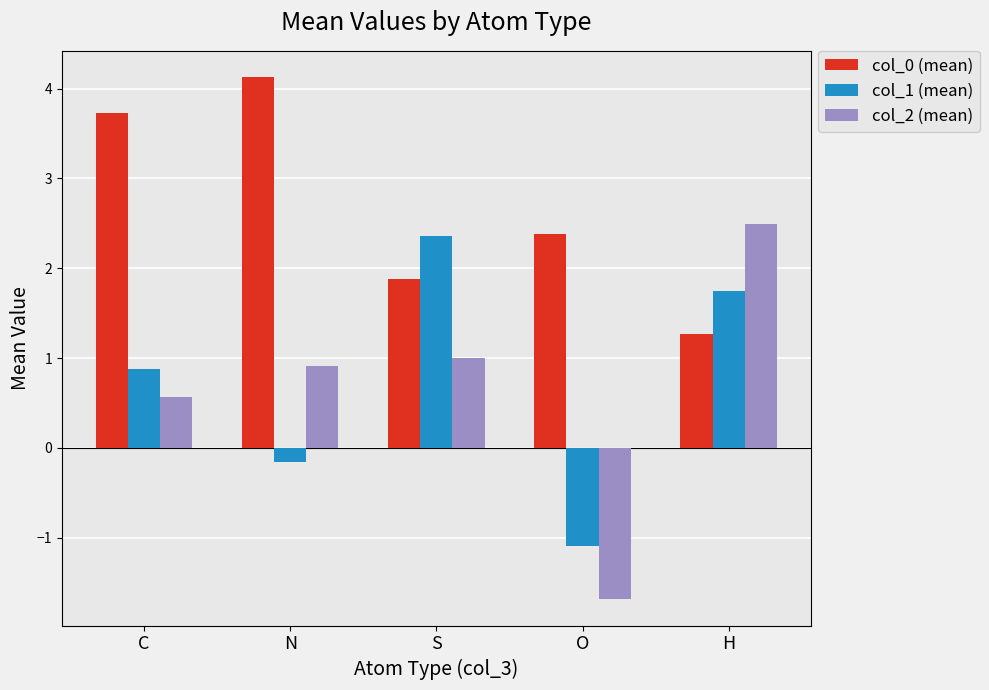

Does the chart contain any negative values?

Yes